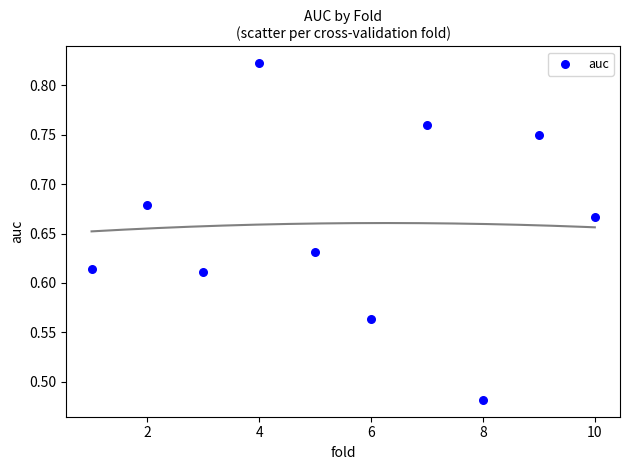

What is the range of Y values (max minus min)?

0.3